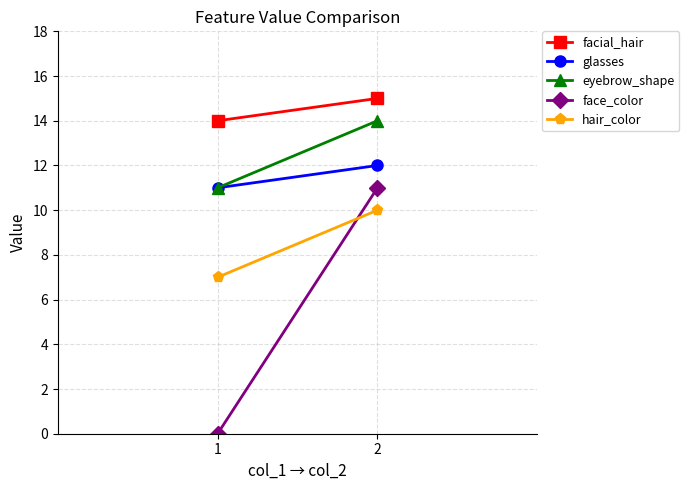

How many glasses values are between 11 and 12?

2